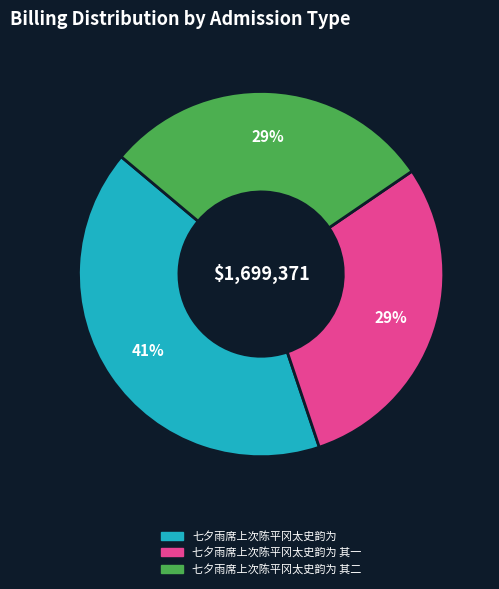

To the nearest percent, what is the difference between the largest and smallest slice percentages?

12%